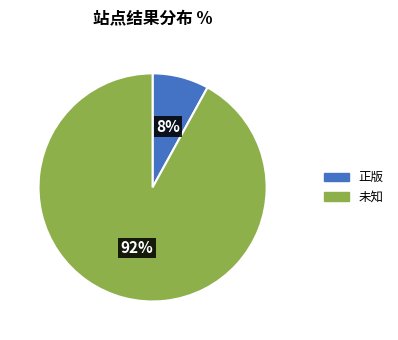

How many slices are in this pie chart?

2